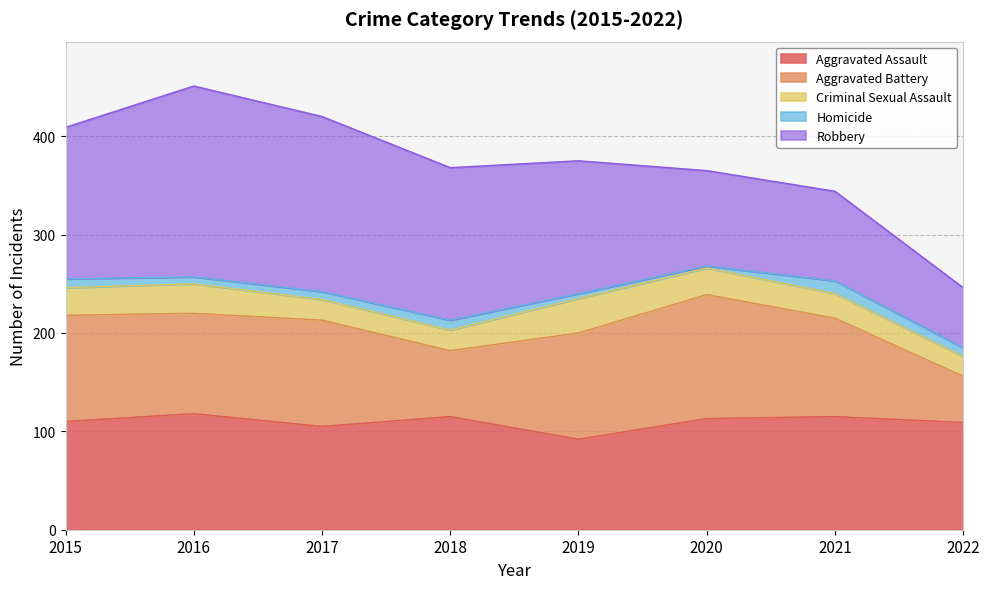

Does the chart have visible grid lines?

Yes